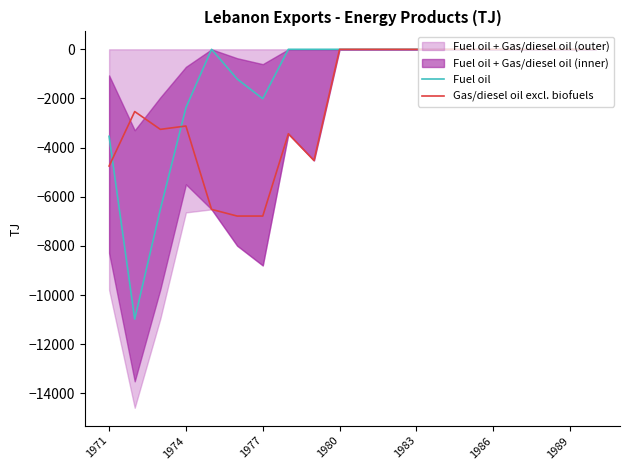

The Fuel oil series shows 0 at 1986. True or false?

True